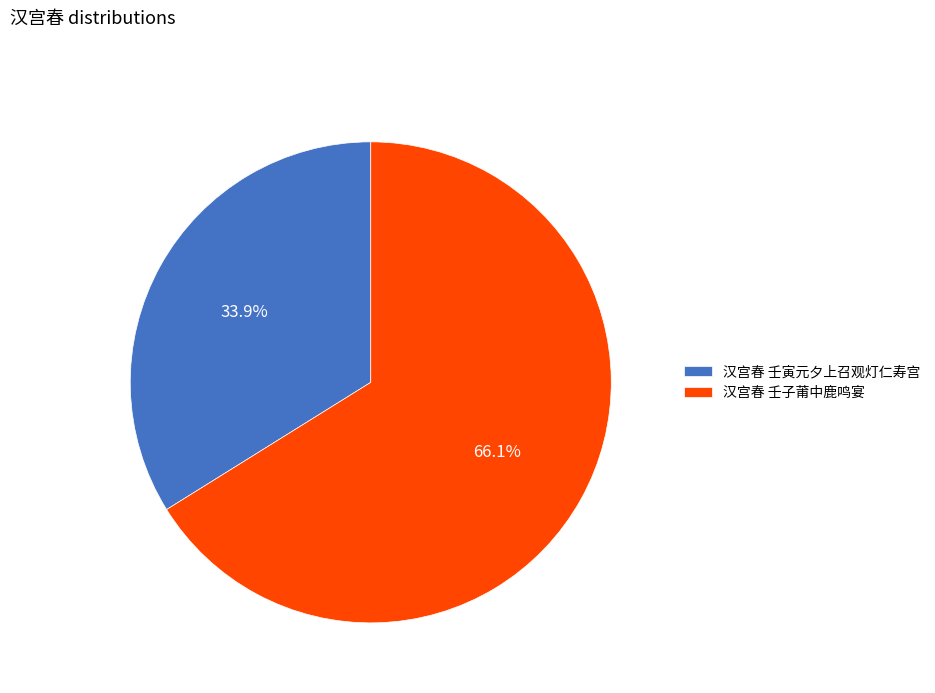

What is the smallest slice in the pie chart?

汉宫春 壬寅元夕上召观灯仁寿宫